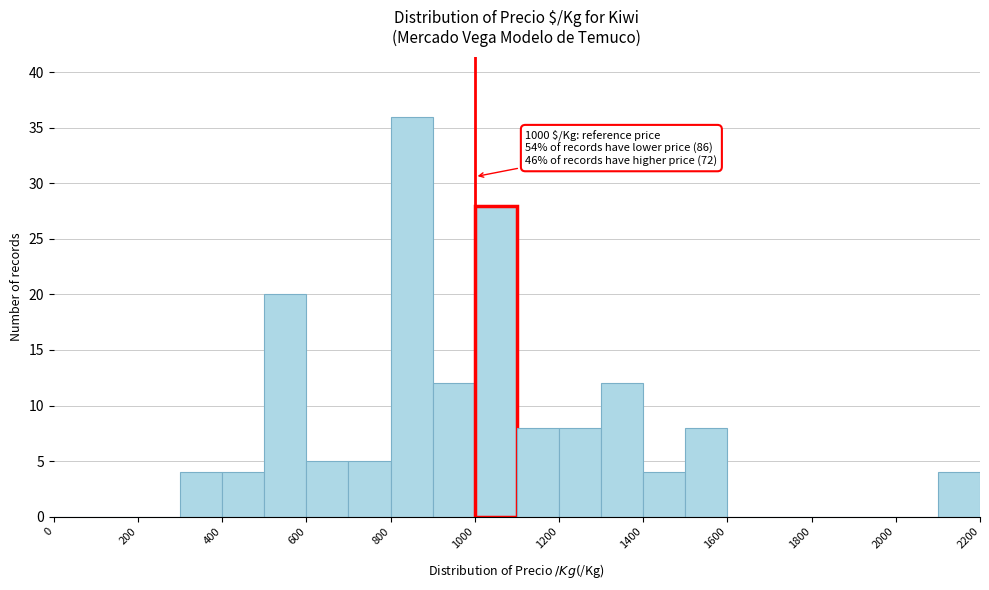

Which range on the x-axis has the tallest bar?

800 to 900